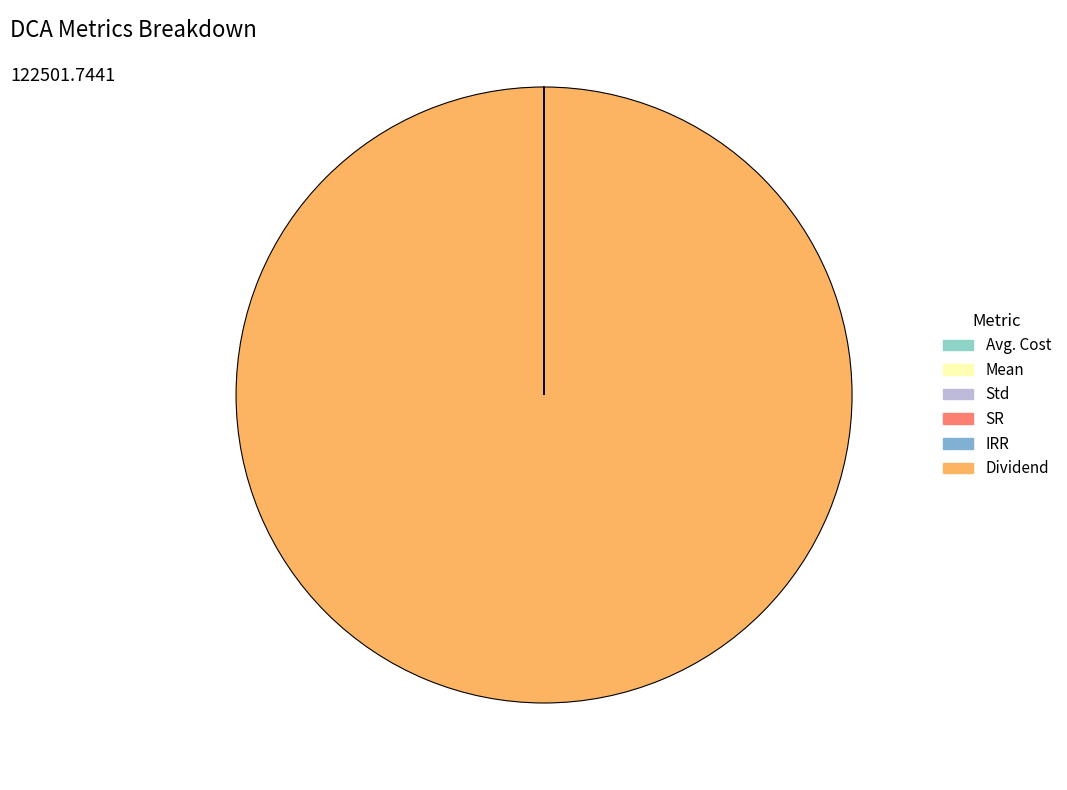

Which category accounts for the majority?

Dividend